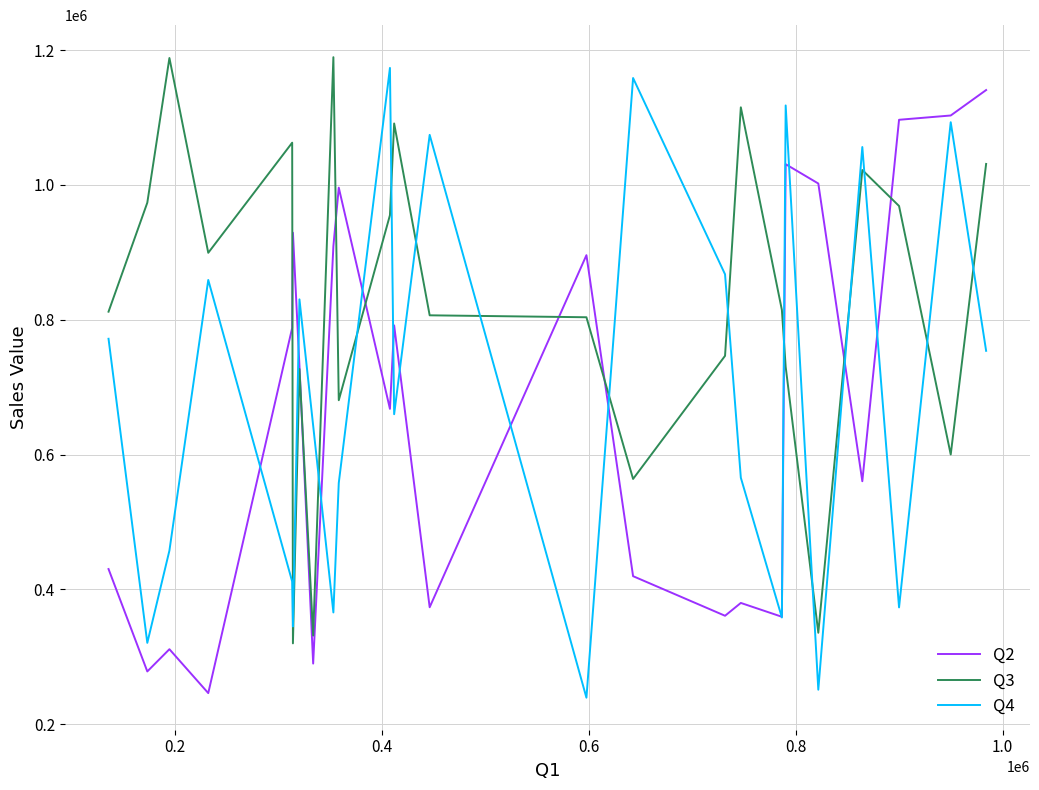

In Q3, how many points are higher than both neighbors (excluding endpoints)?

7